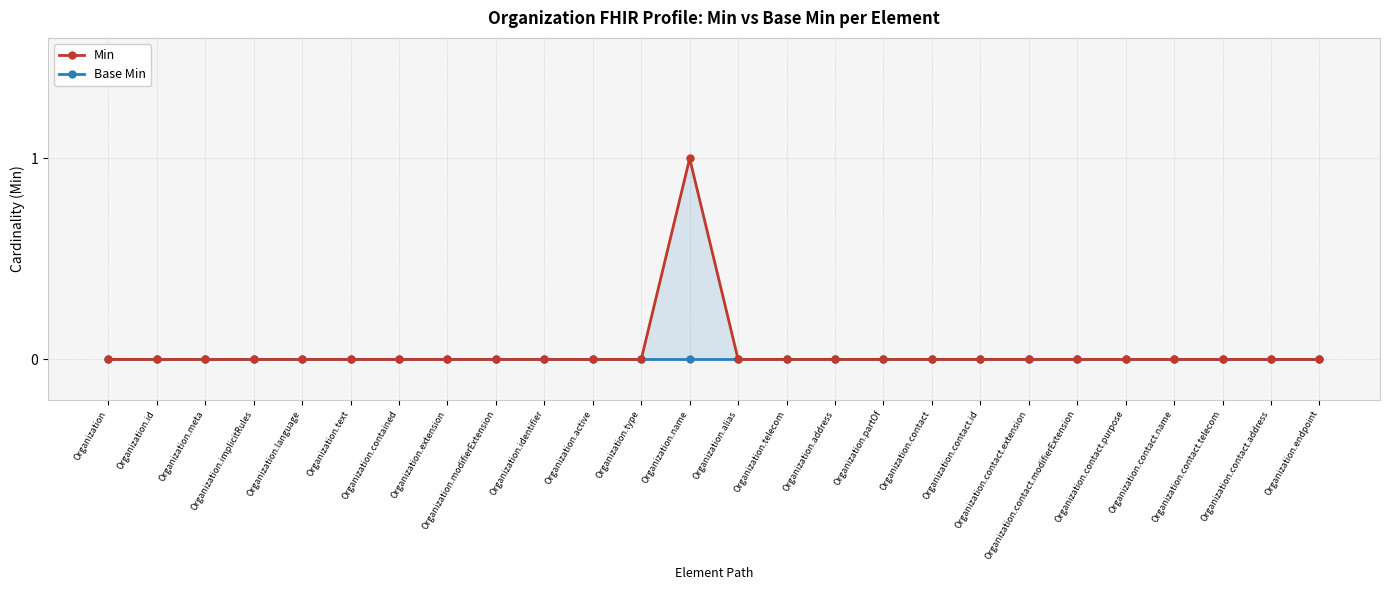

Does the chart have visible grid lines?

Yes